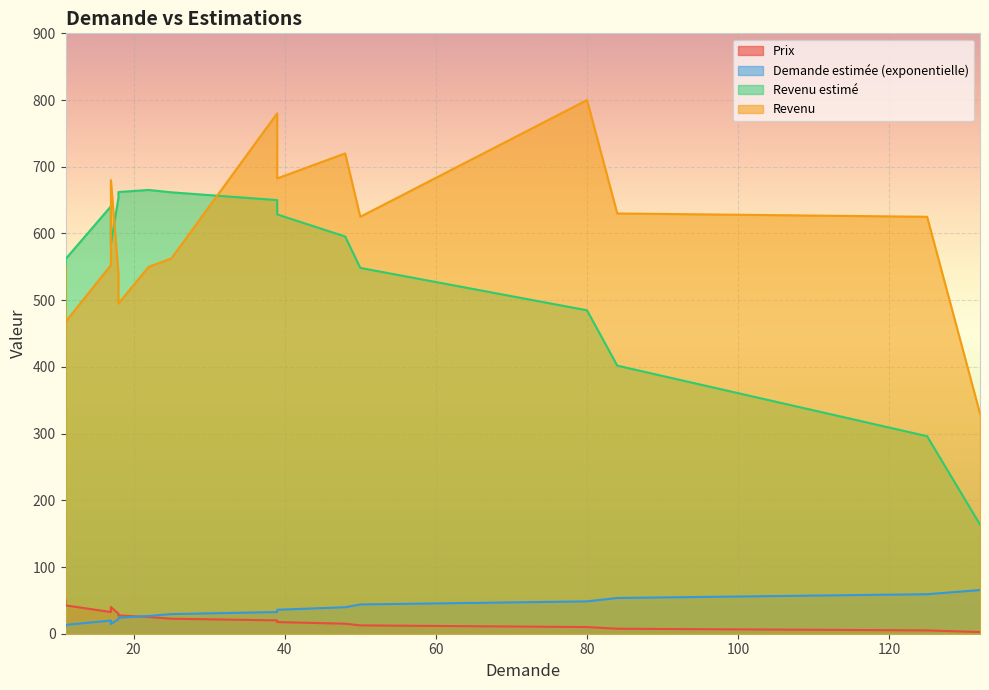

What is the difference between the highest and lowest values at 17?

620.9